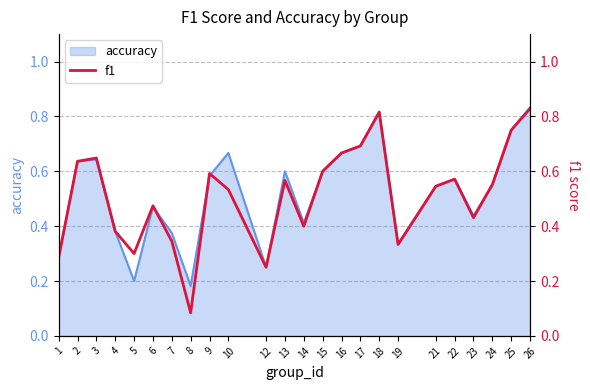

Which category has the lowest value across all series?

8